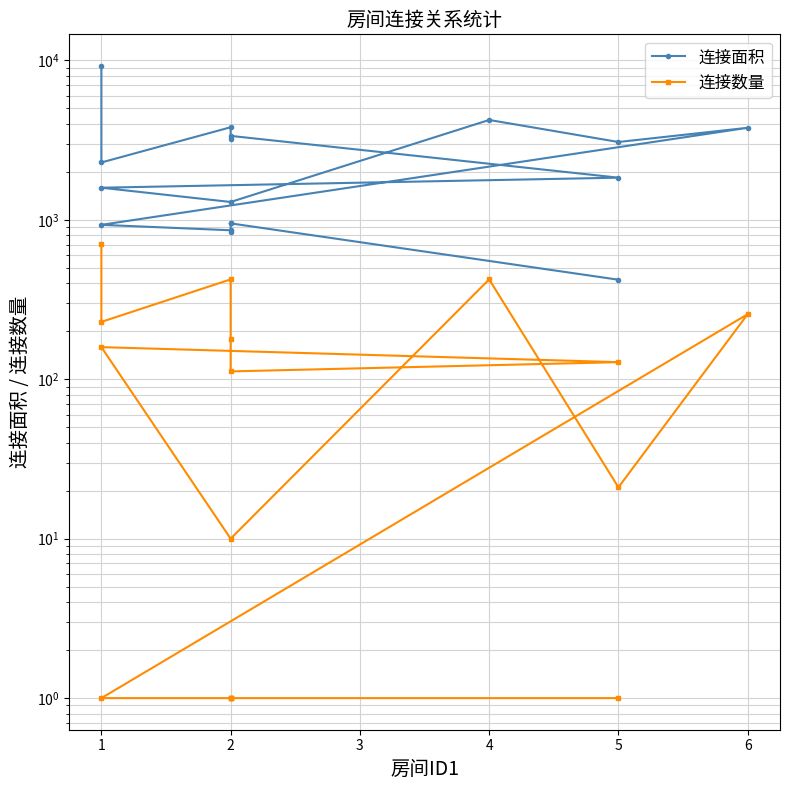

Is it true that 连接数量 equals 1 at 14?

True